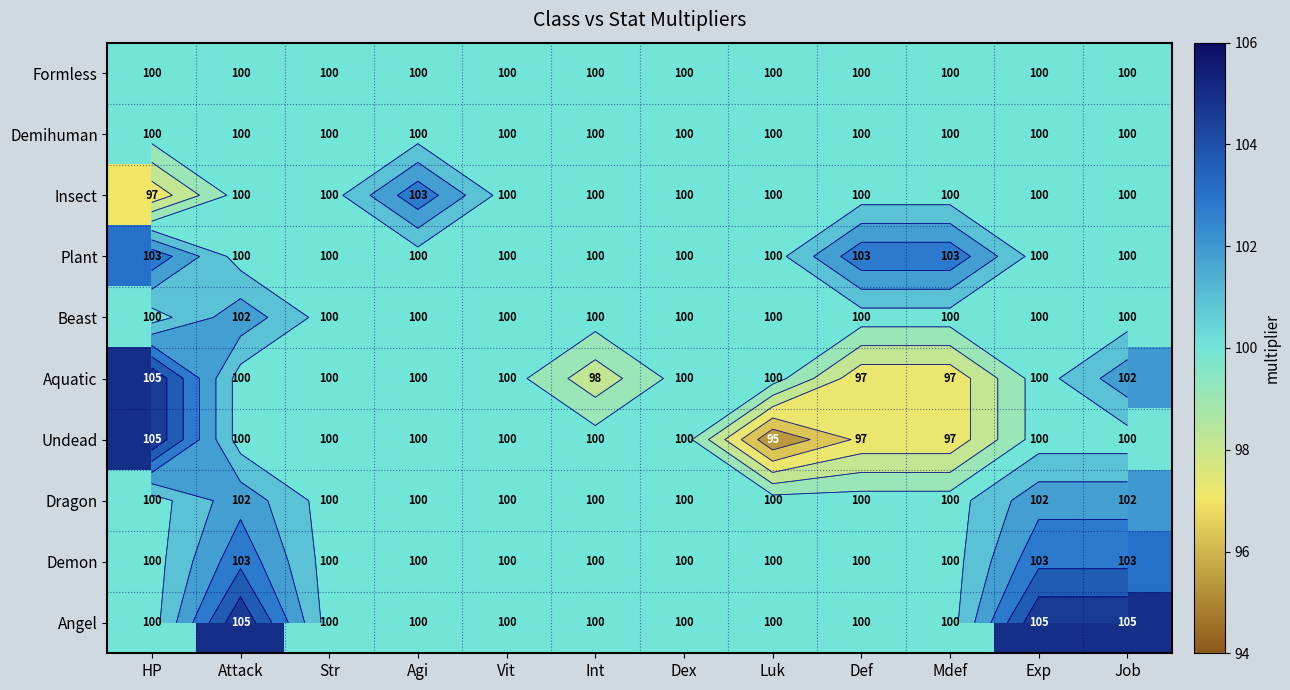

Which series has the widest spread of values?

Undead